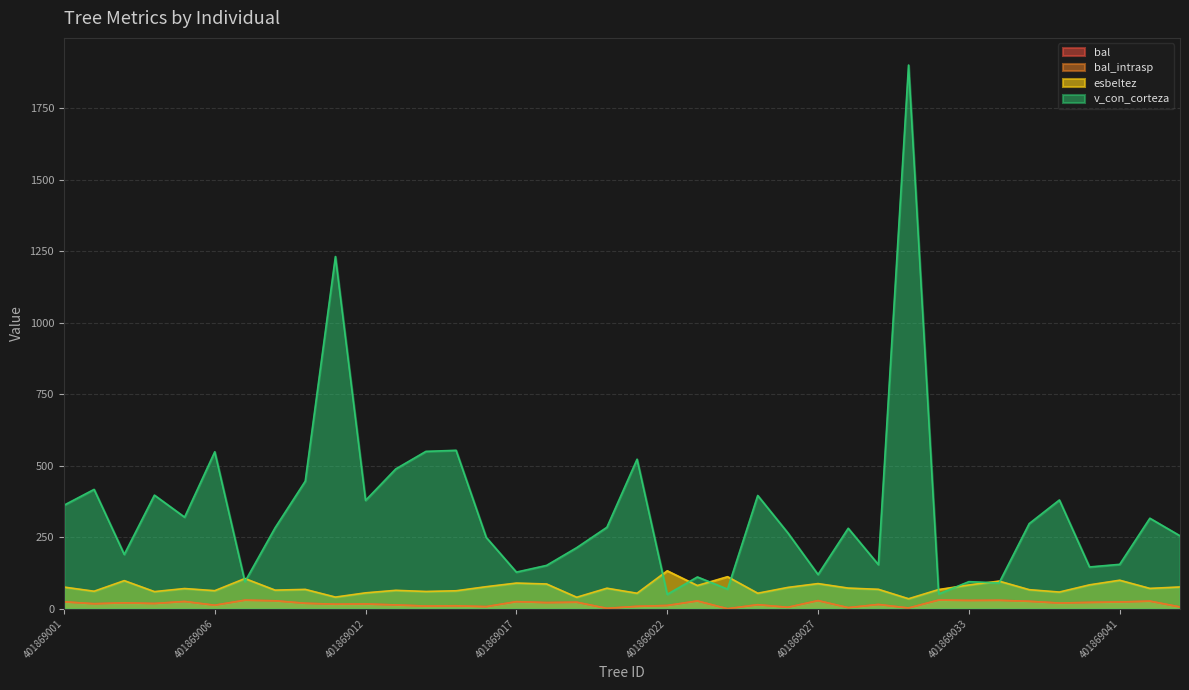

How many interior local valleys does the v_con_corteza series have?

12